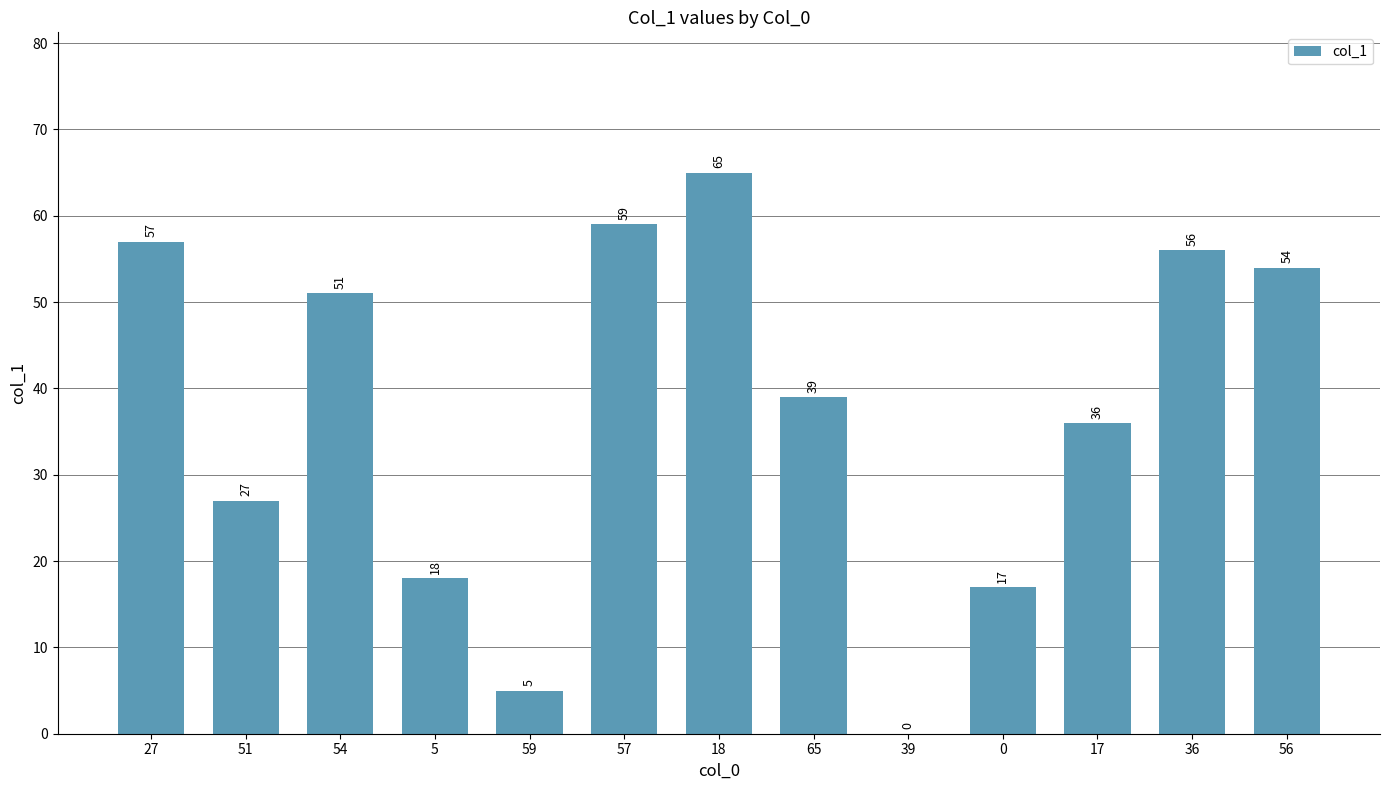

What is the maximum value shown in the chart?

65